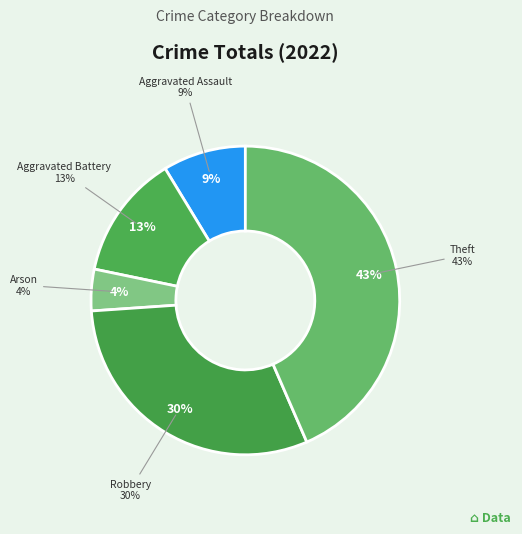

Count the number of slices in the pie.

5